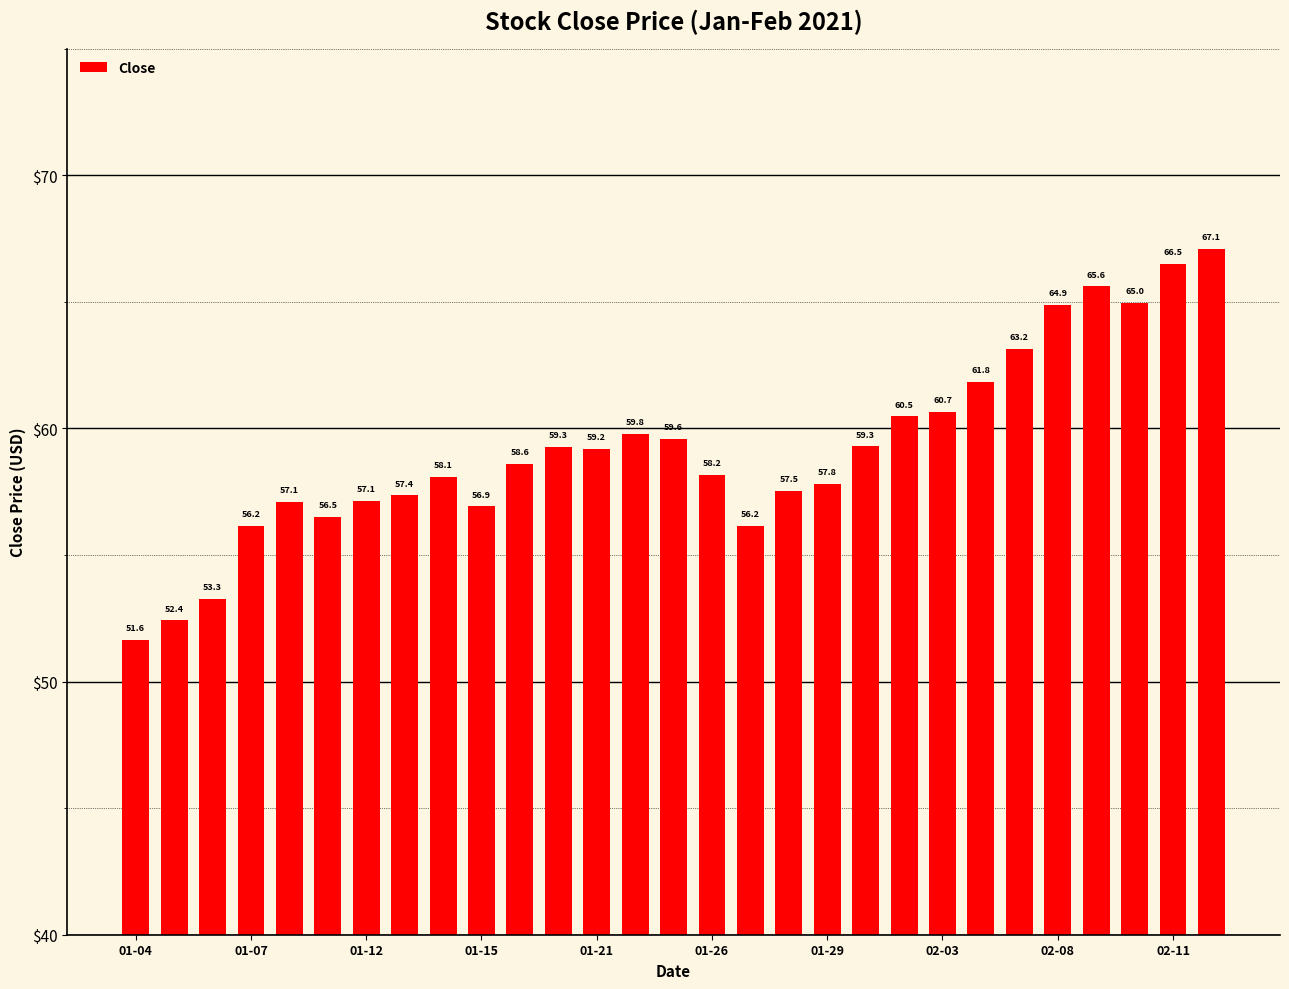

Count the number of categories in the chart.

29